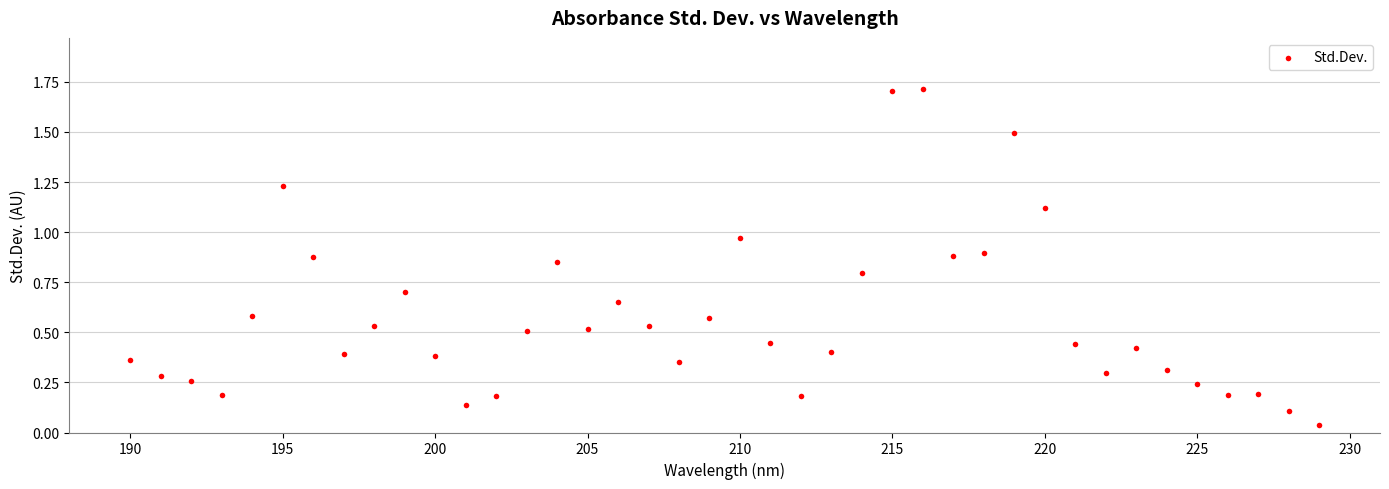

What is the range of X values (max minus min)?

39.0